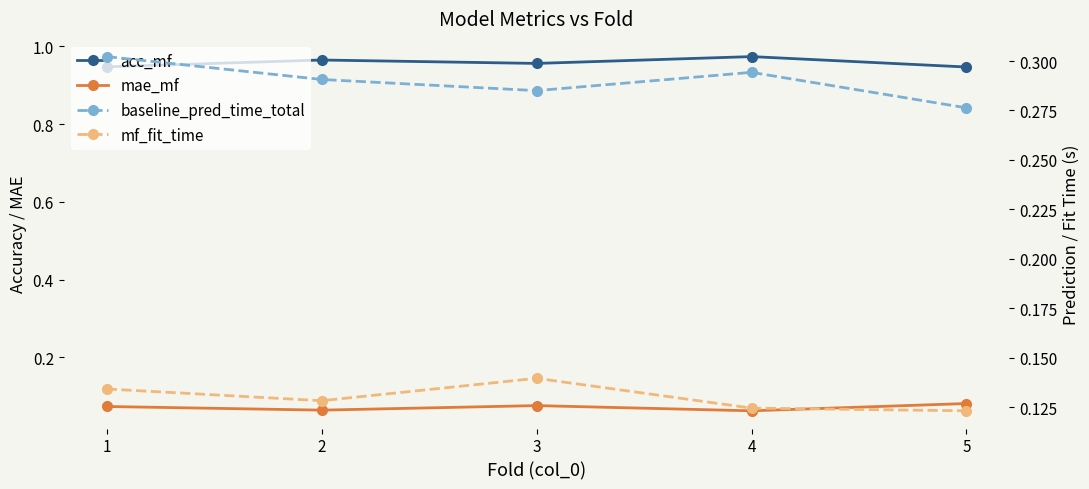

Count the number of data series in this chart.

4